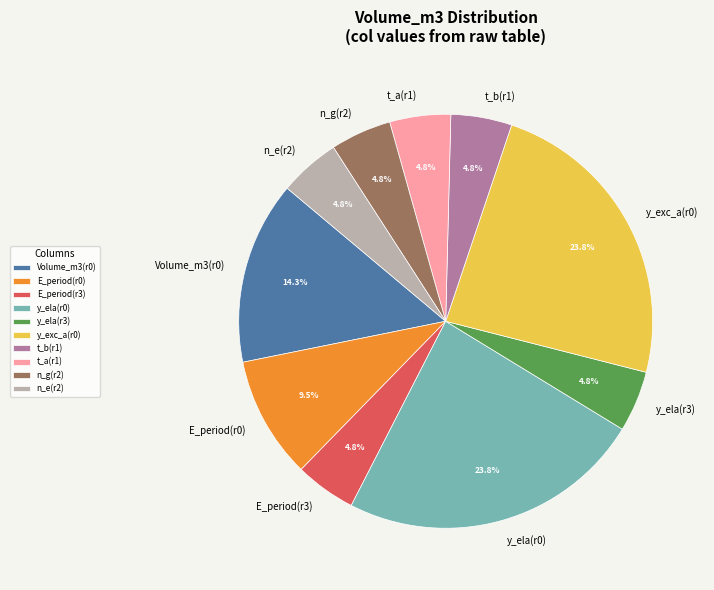

Does any single category account for the majority?

No